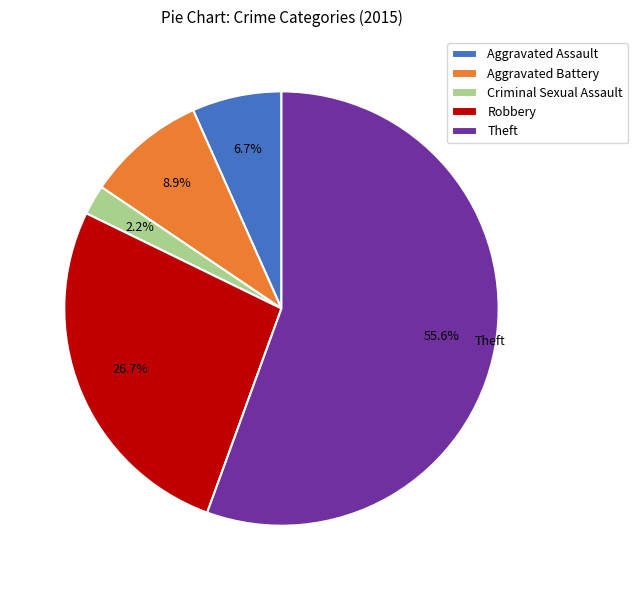

To the nearest percent, what percentage of the pie is Aggravated Assault?

7%